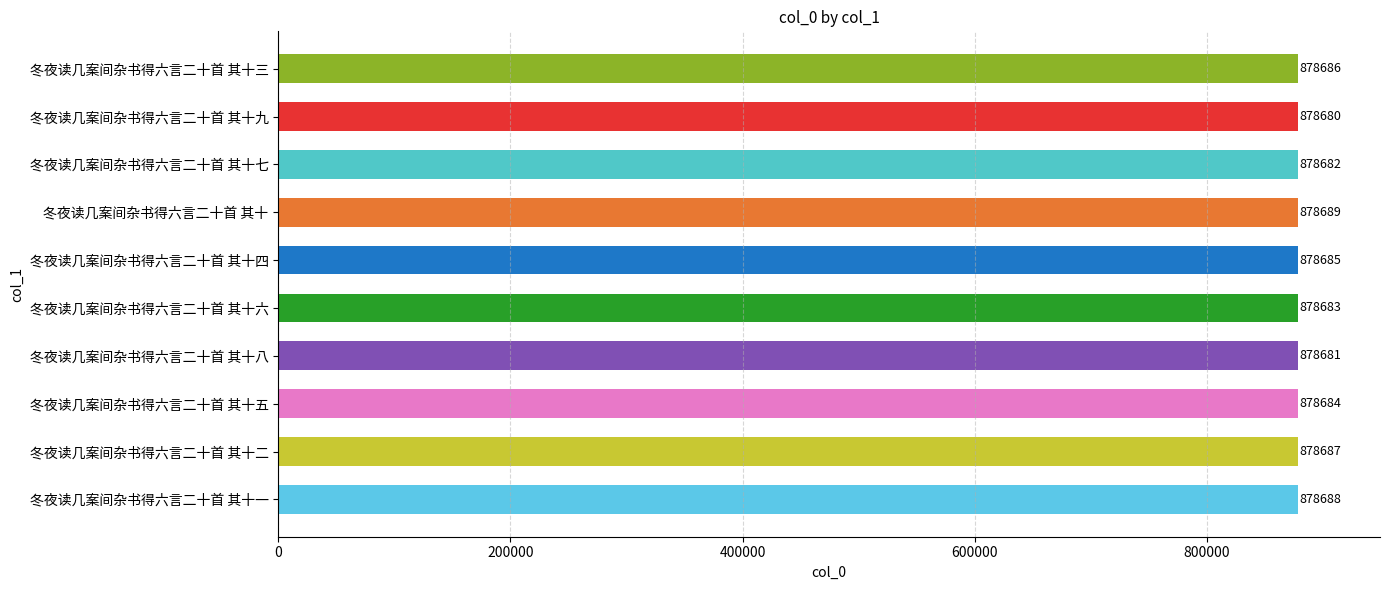

At which category does the chart reach its peak across all series?

冬夜读几案间杂书得六言二十首 其十